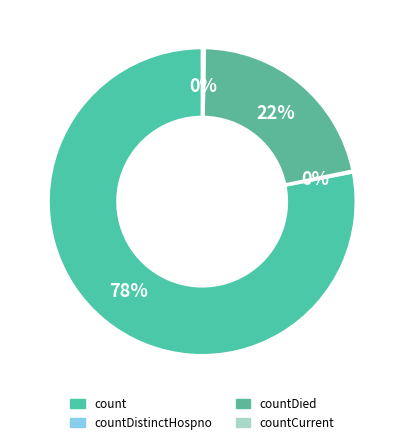

Which category has the biggest portion of the pie?

count